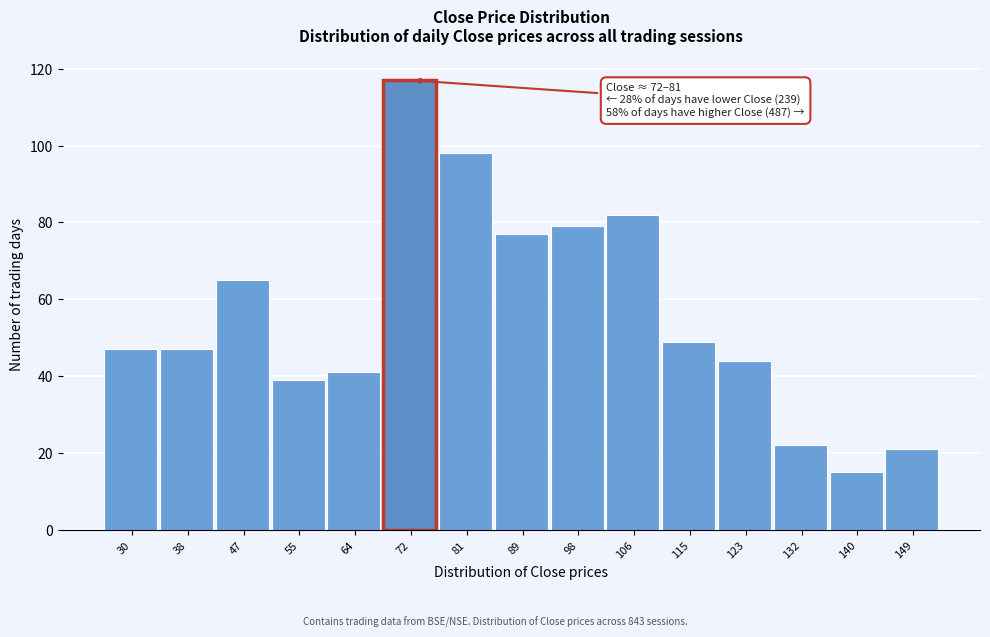

Reading left to right, list all the values displayed in this chart.

47	47	65	39	41	117	98	77	79	82	49	44	22	15	21